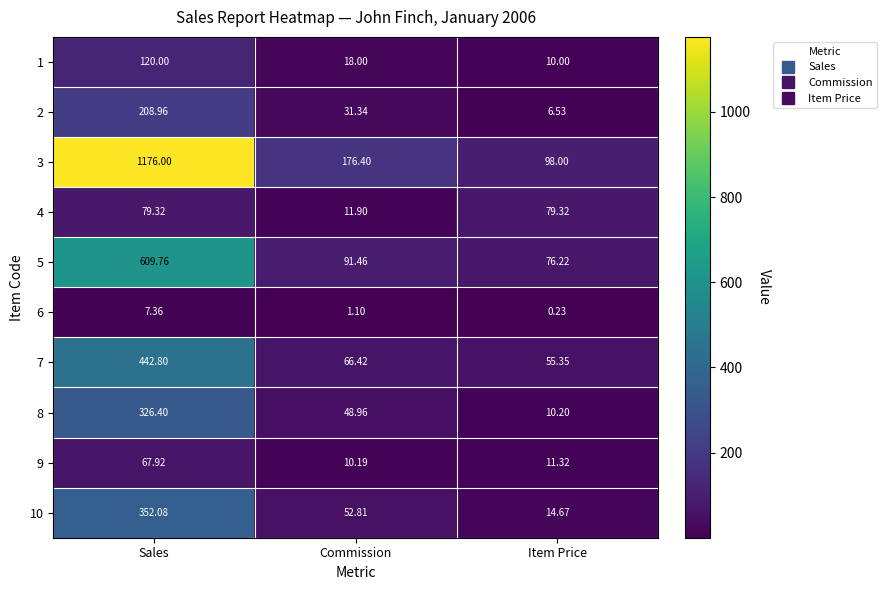

Rank the categories by 1 value from highest to lowest.

Sales, Commission, Item Price